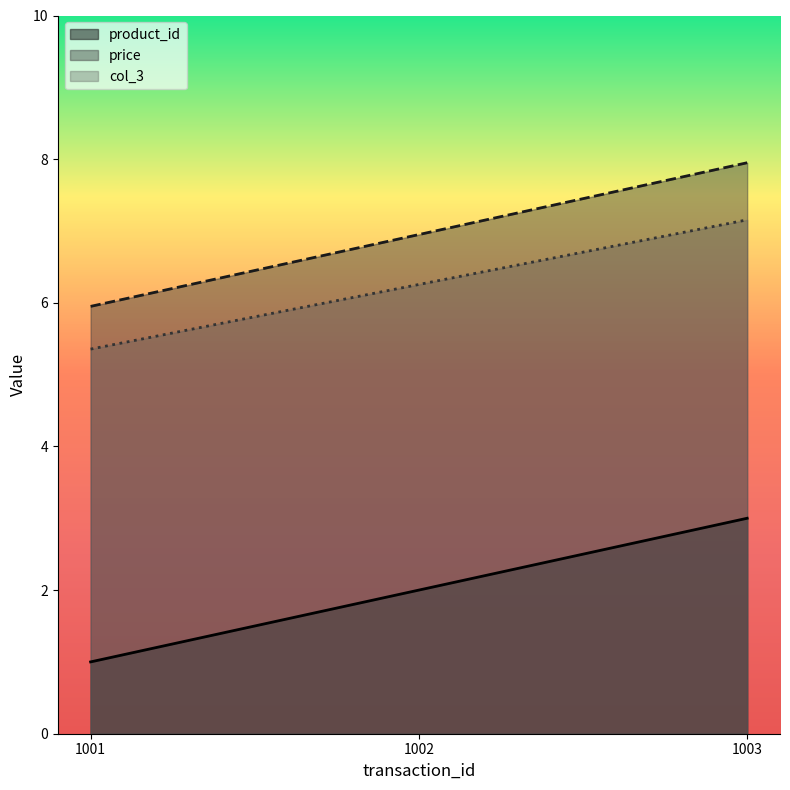

The product_id series shows 1.6 at 1001. True or false?

False